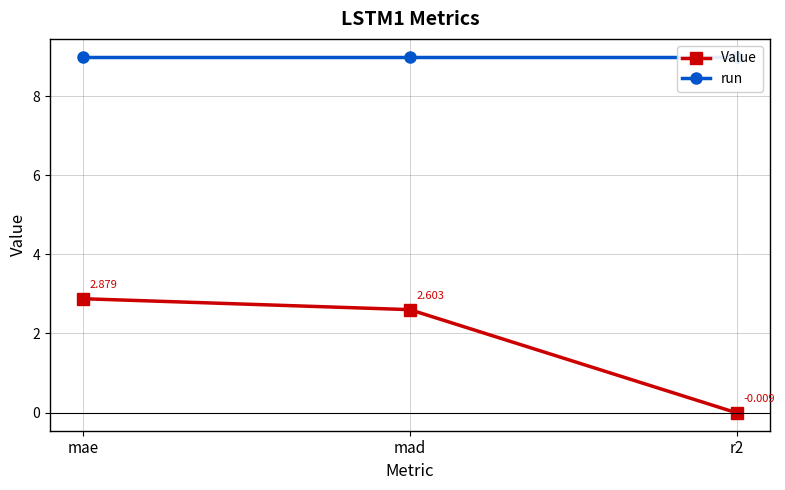

The value of run at mae is 13.1. True or false?

False